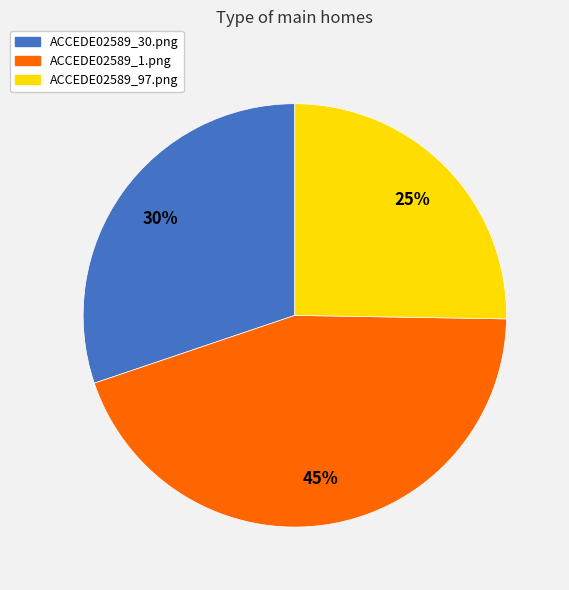

How many segments does this pie chart have?

3